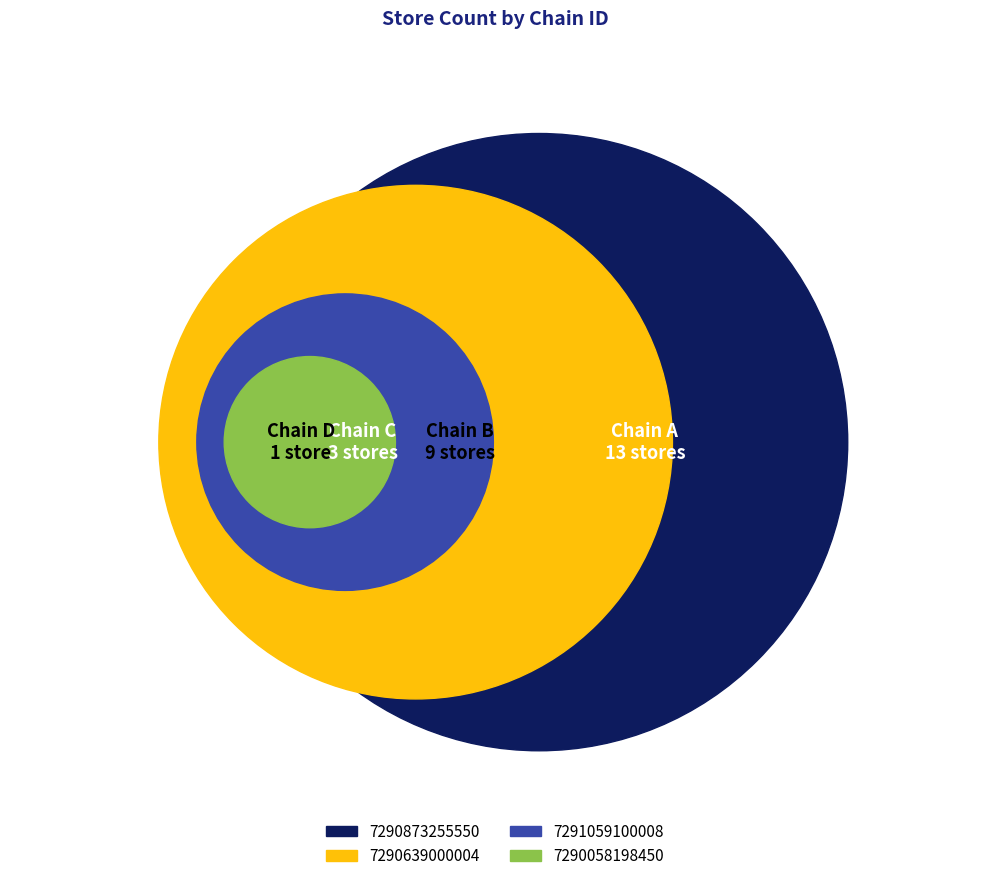

Which has a higher value, 7290873255550 or 7290058198450?

7290873255550